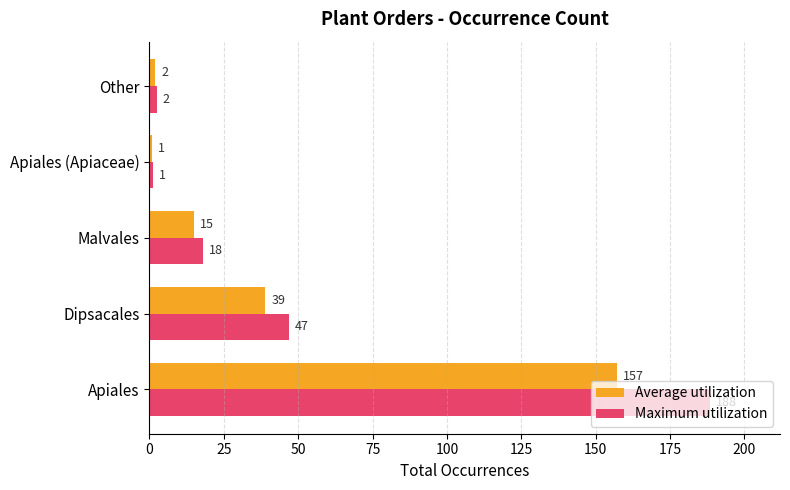

True or false: Average utilization has a value of 1.0 at Apiales (Apiaceae).

True